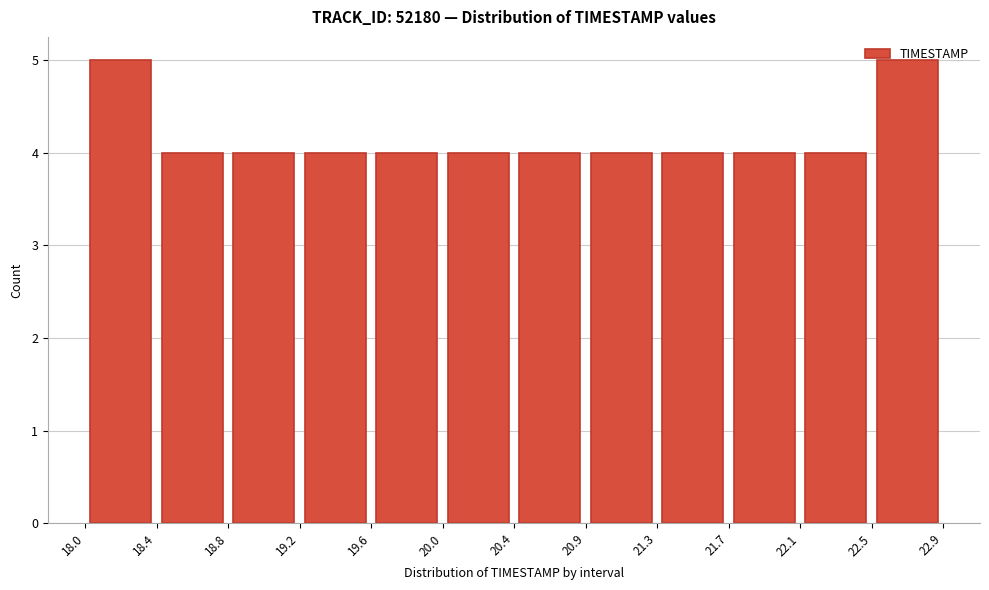

Reading left to right, list every bar in this chart as the range it spans on the x-axis followed by its height. The values are not printed on the chart, so give them approximately, as read against the axis.

18.0 to 18.4: 5
18.4 to 18.8: 4
18.8 to 19.2: 4
19.2 to 19.6: 4
19.6 to 20.0: 4
20.0 to 20.4: 4
20.4 to 20.9: 4
20.9 to 21.3: 4
21.3 to 21.7: 4
21.7 to 22.1: 4
22.1 to 22.5: 4
22.5 to 22.9: 5